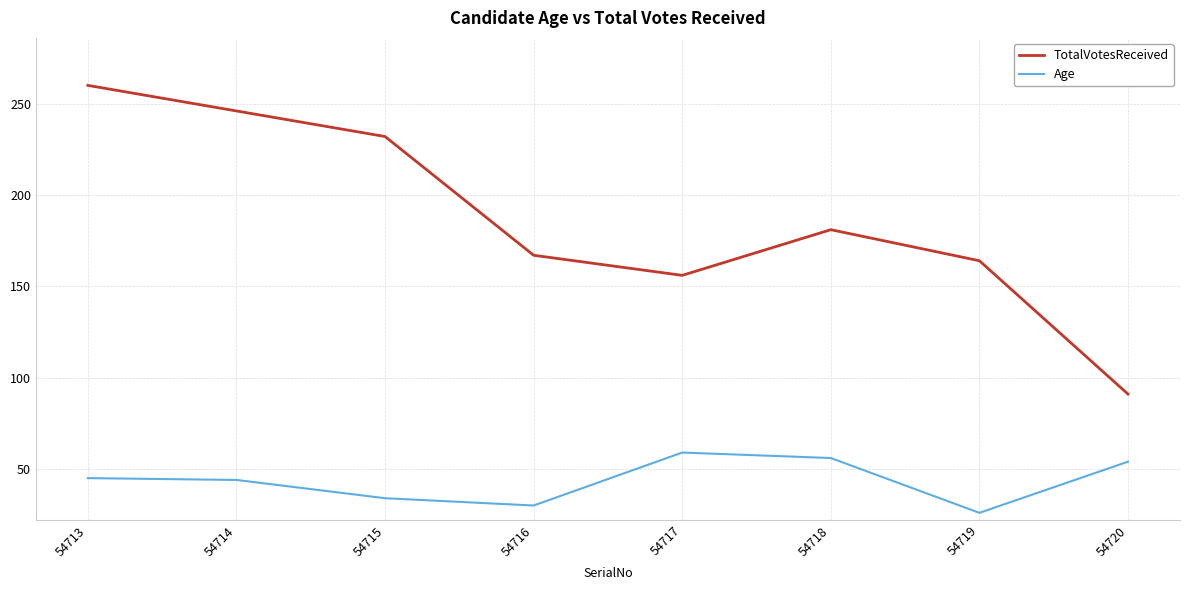

Which category has the highest value across all series?

54713